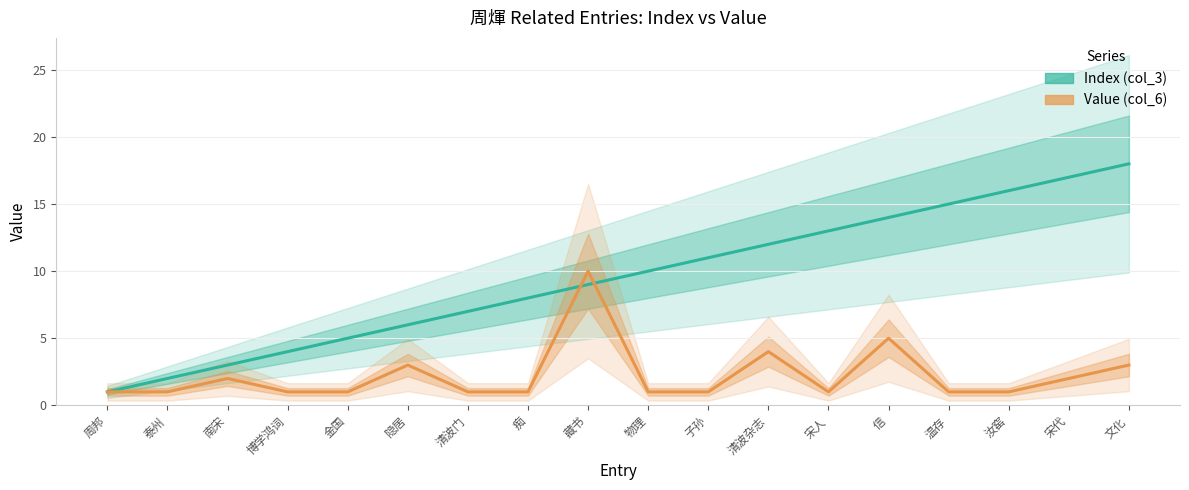

Which series has the largest range (max minus min)?

Index (col_3)